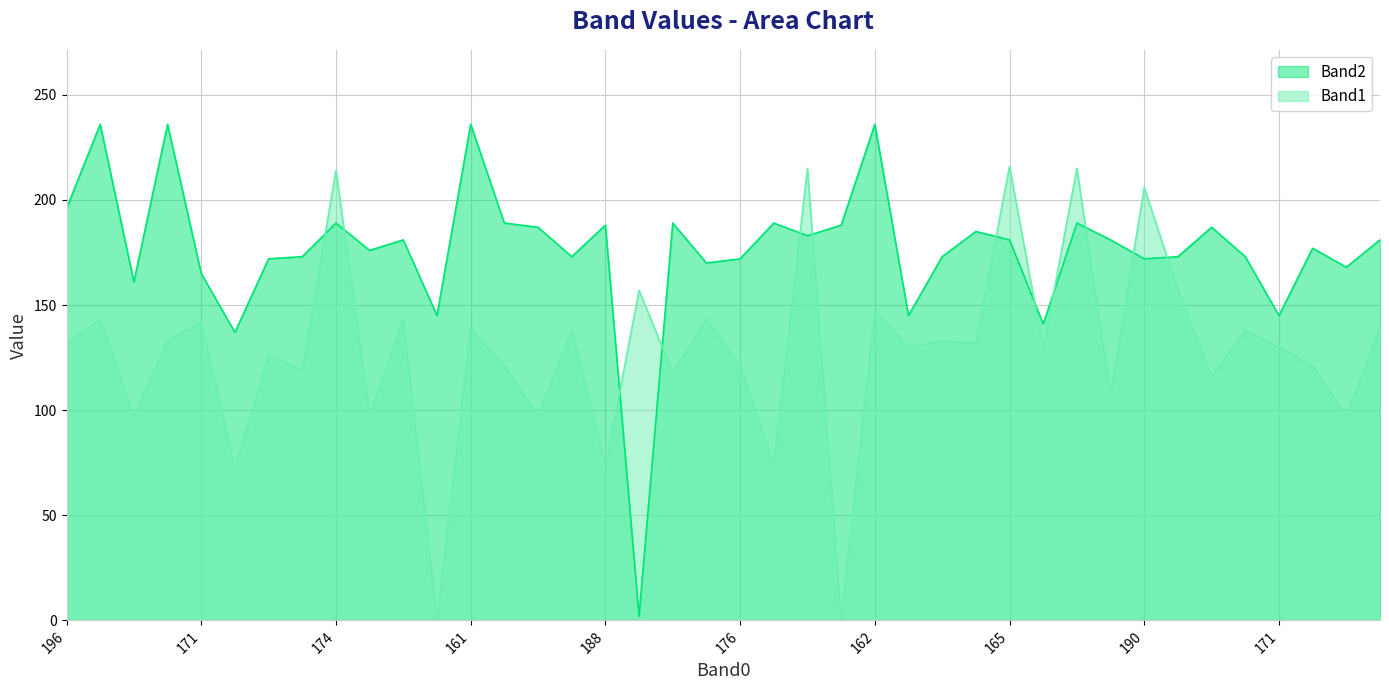

The Band2 series shows 172 at 190. True or false?

True